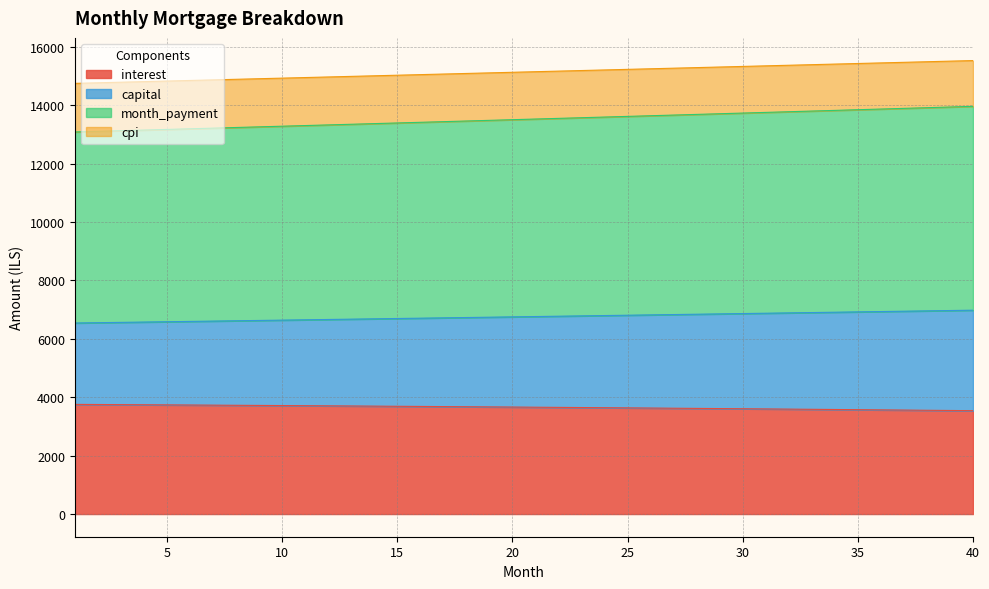

What is the value of the interest point at the 5th from the left?

3739.0